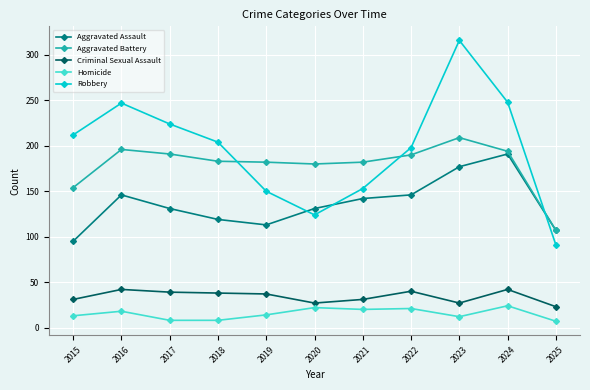

Where is the first local maximum for Aggravated Assault?

2016